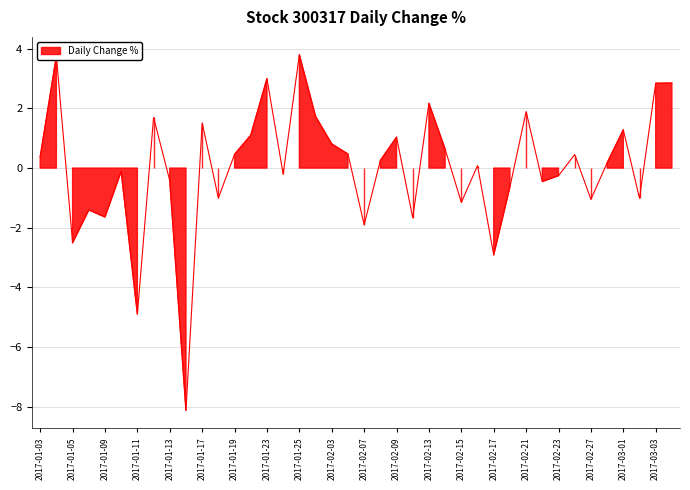

Where is the data nearest to the value -2?

2017-02-07